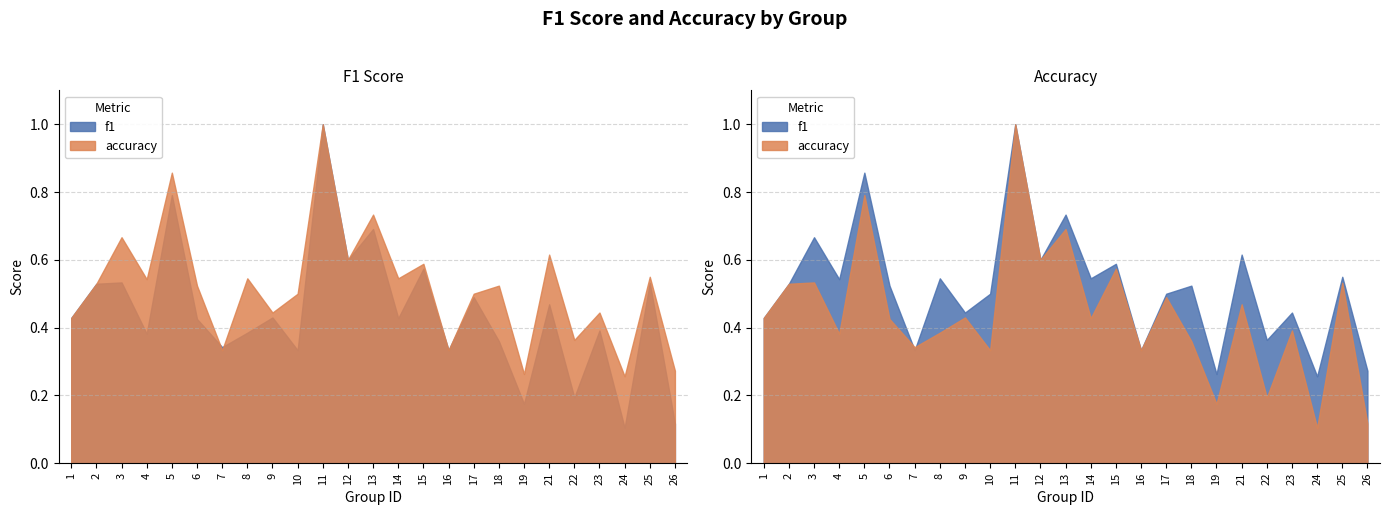

What is the sum of all accuracy values?

13.0